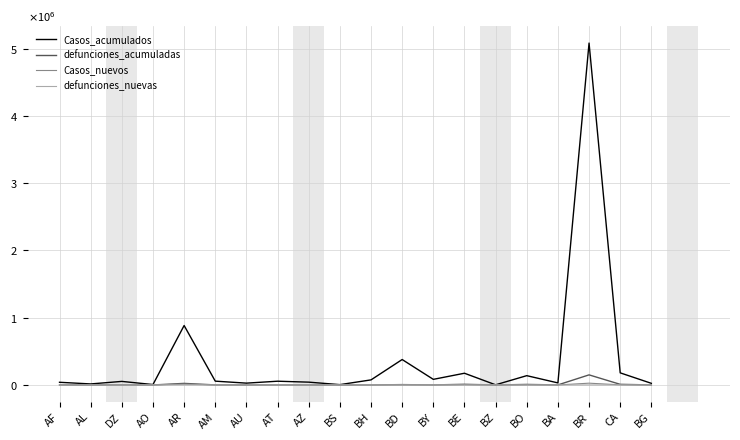

What are all the series names shown in the legend?

Casos_acumulados, defunciones_acumuladas, Casos_nuevos, defunciones_nuevas